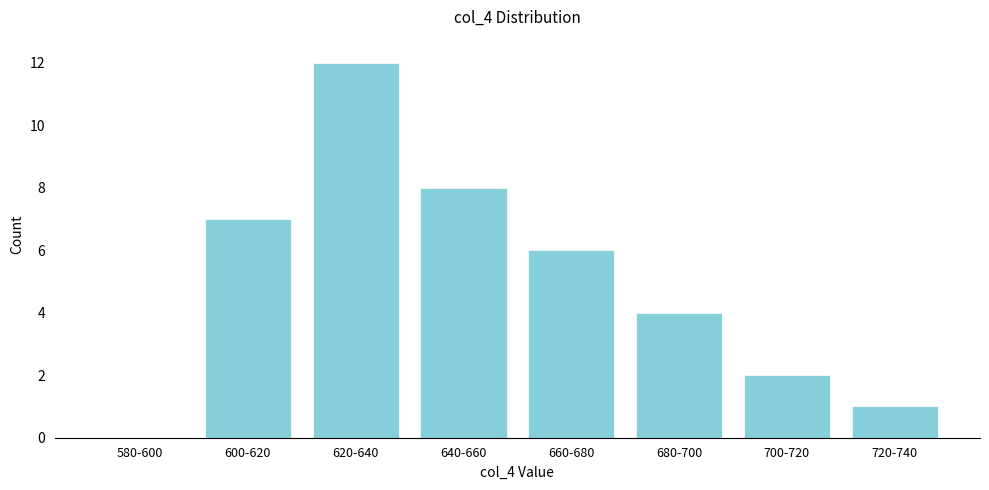

Reading left to right, extract all data points from this chart.

580-600=0	600-620=7	620-640=12	640-660=8	660-680=6	680-700=4	700-720=2	720-740=1